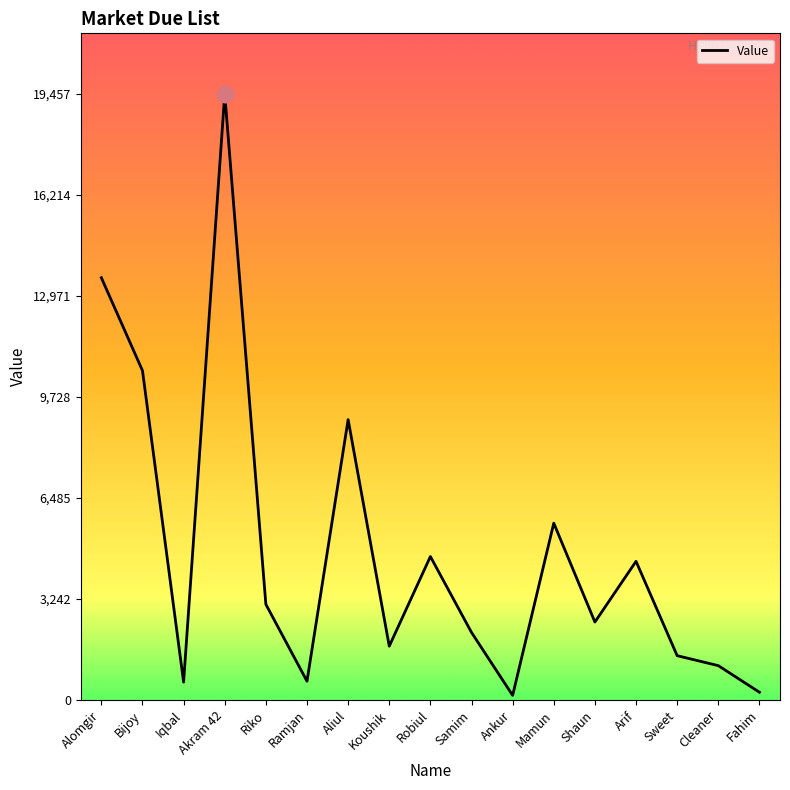

Does the chart have visible grid lines?

No